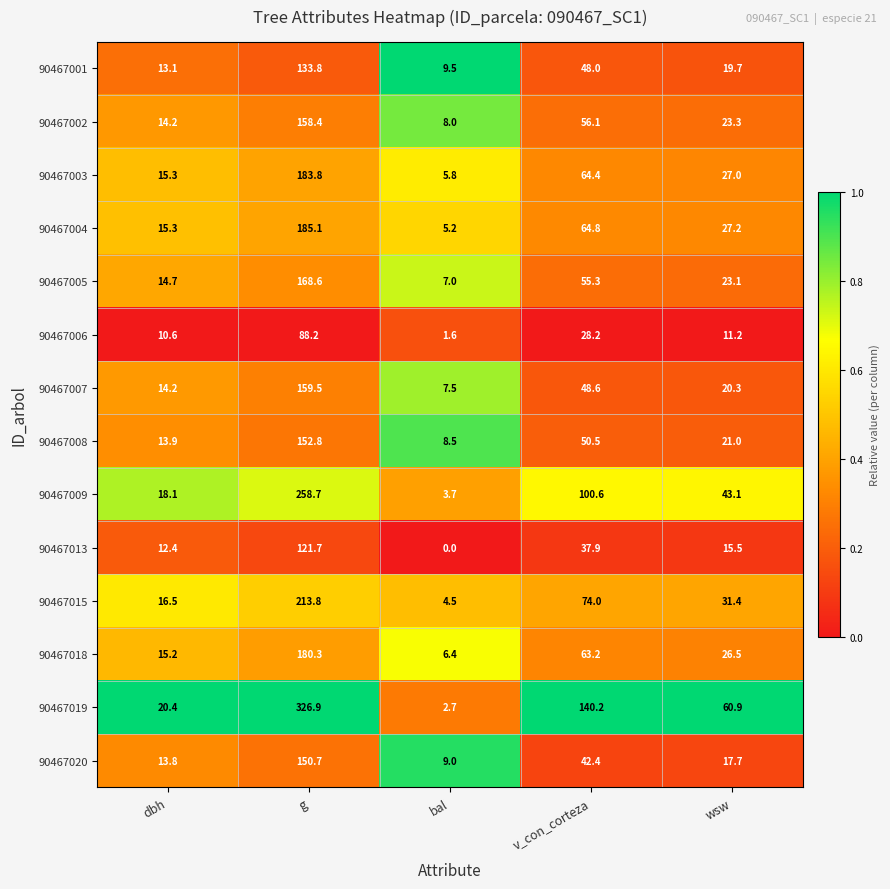

At which category is the sum across all series the highest?

g